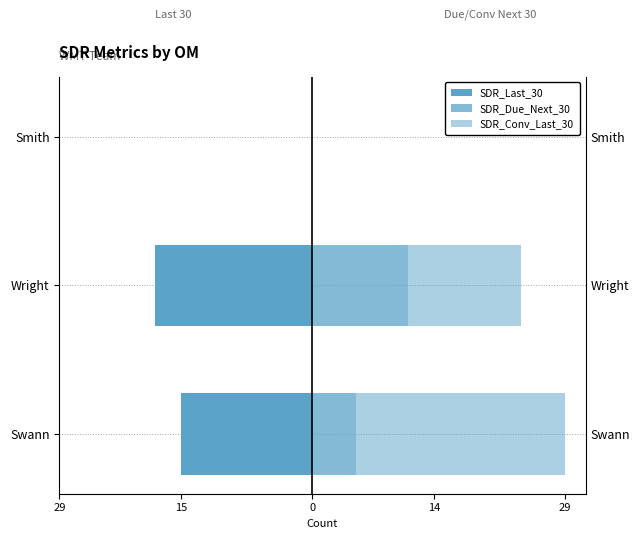

Reading left to right, extract all data points from this chart.

SDR_Last_30: -15	-18	0
SDR_Due_Next_30: 5	11	0
SDR_Conv_Last_30: 24	13	0